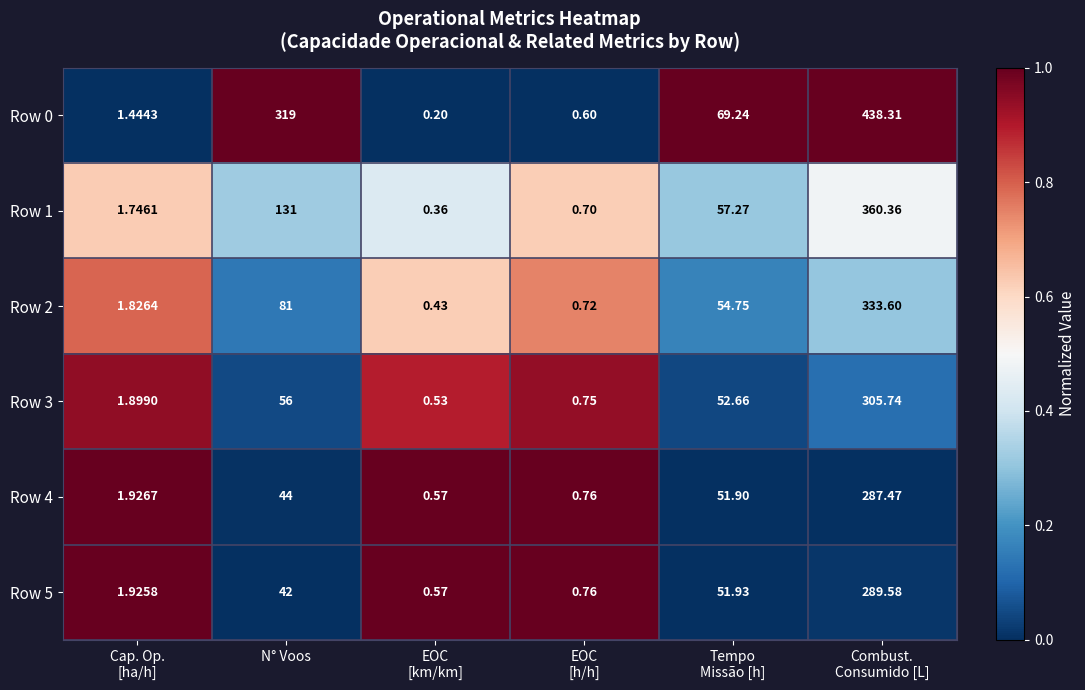

Count the number of data series in this chart.

6